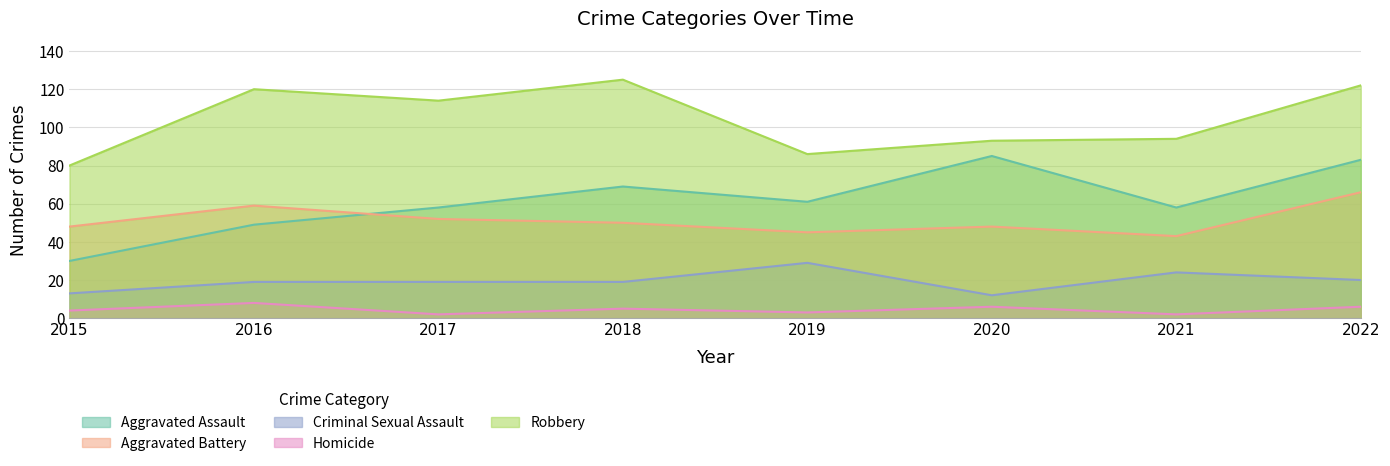

What is the minimum value shown in the chart?

2